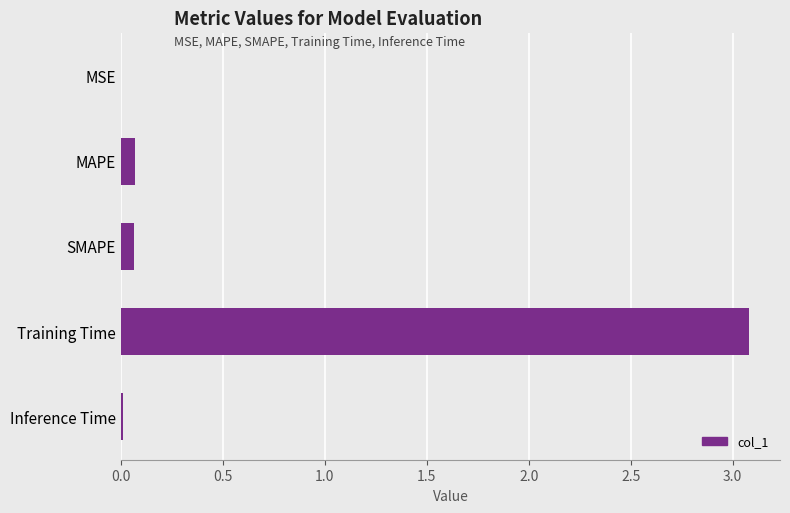

The chart shows a value of 0.0 at MSE. True or false?

True